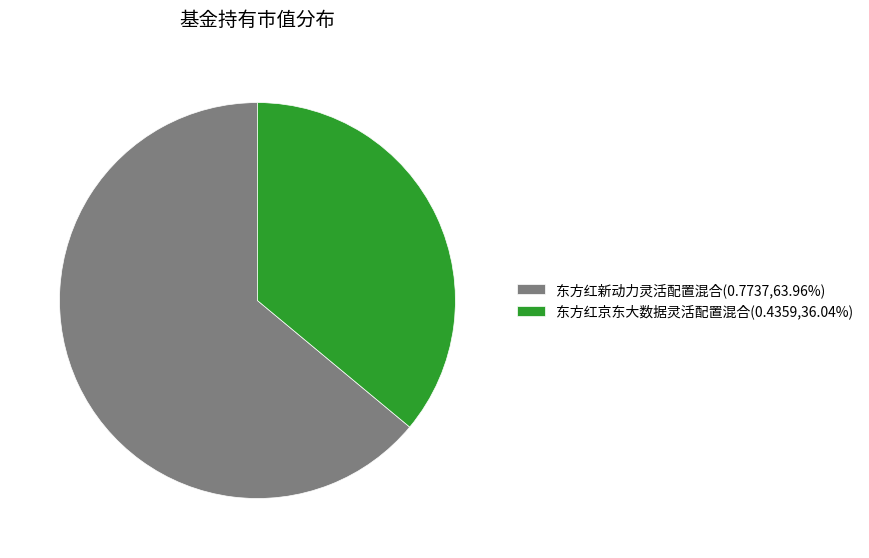

Which slice is the largest?

东方红新动力灵活配置混合